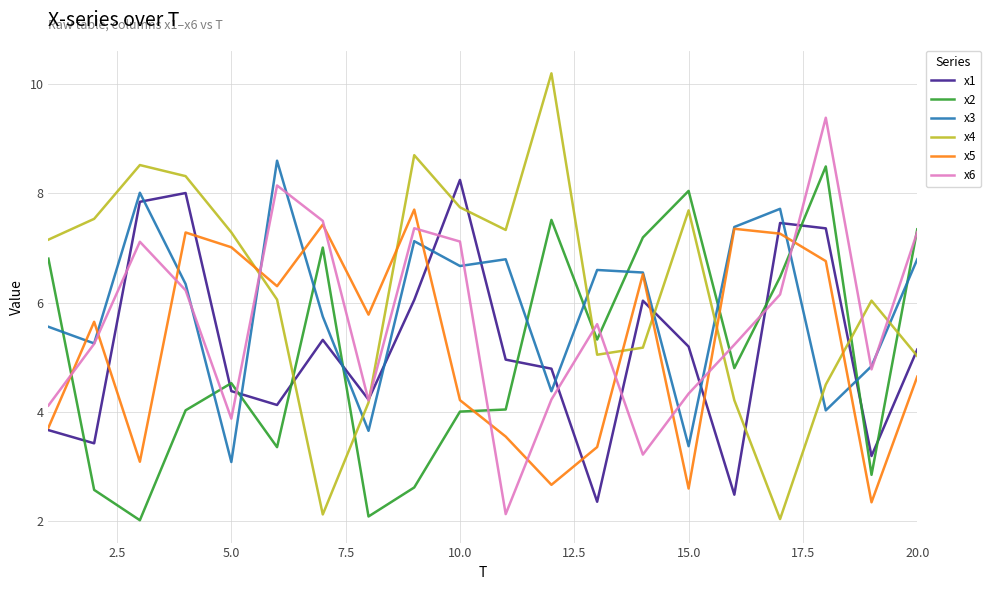

True or false: x2 and x4 cross at least once.

True